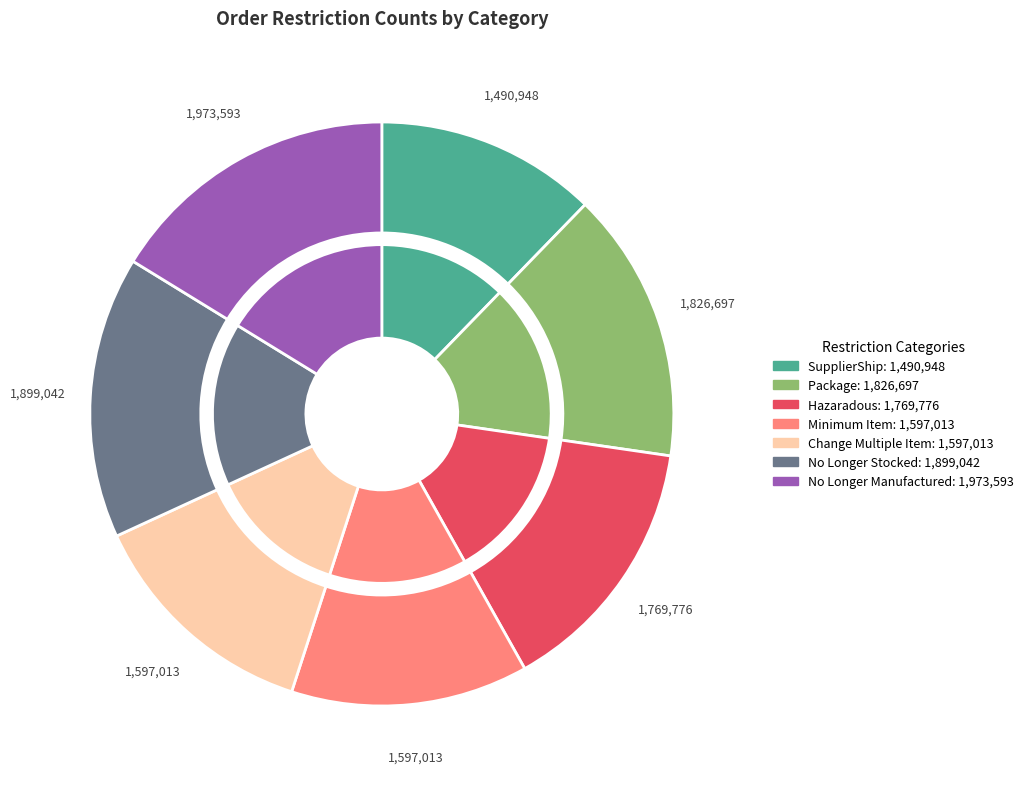

What is the change in value from Package to Minimum Item?

-229684